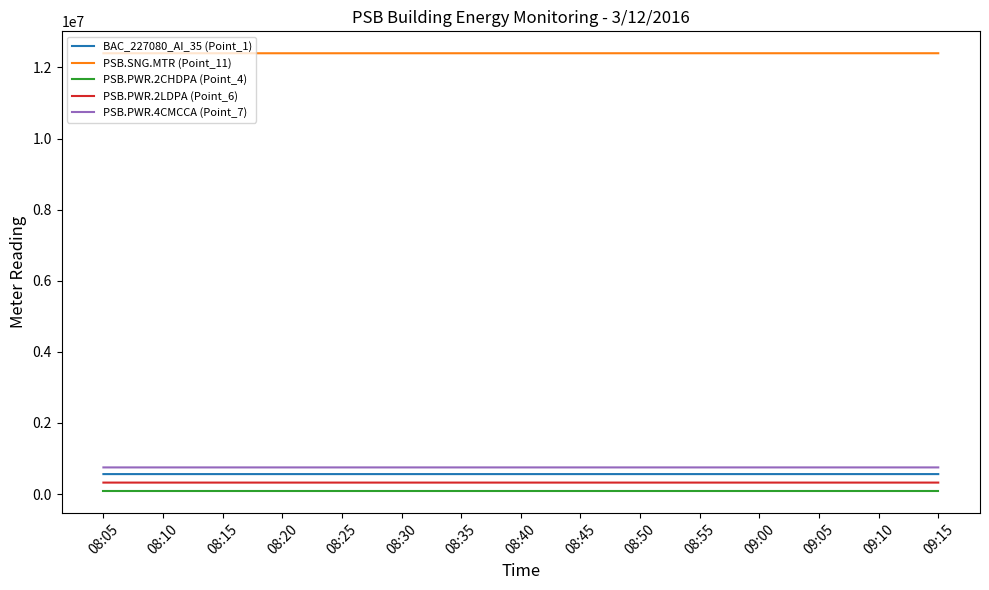

What is the greatest value displayed?

12401220